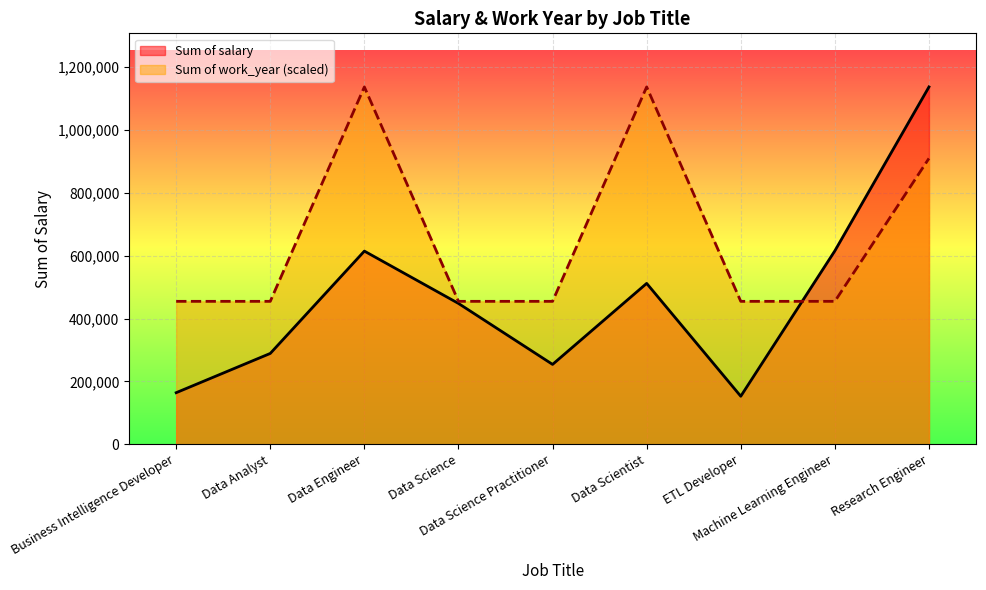

What is the sum of all Sum of work_year values?

5911152